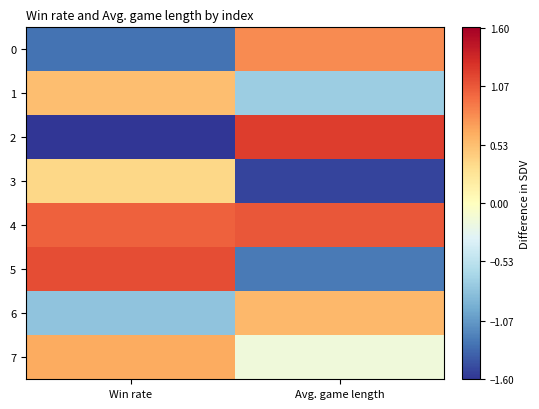

Reading left to right, what are all the values shown in this chart?

0: Win rate=-1.3	Avg. game length=0.8
1: Win rate=0.5	Avg. game length=-0.7
2: Win rate=-1.6	Avg. game length=1.2
3: Win rate=0.4	Avg. game length=-1.5
4: Win rate=1.0	Avg. game length=1.1
5: Win rate=1.1	Avg. game length=-1.2
6: Win rate=-0.8	Avg. game length=0.6
7: Win rate=0.6	Avg. game length=-0.2